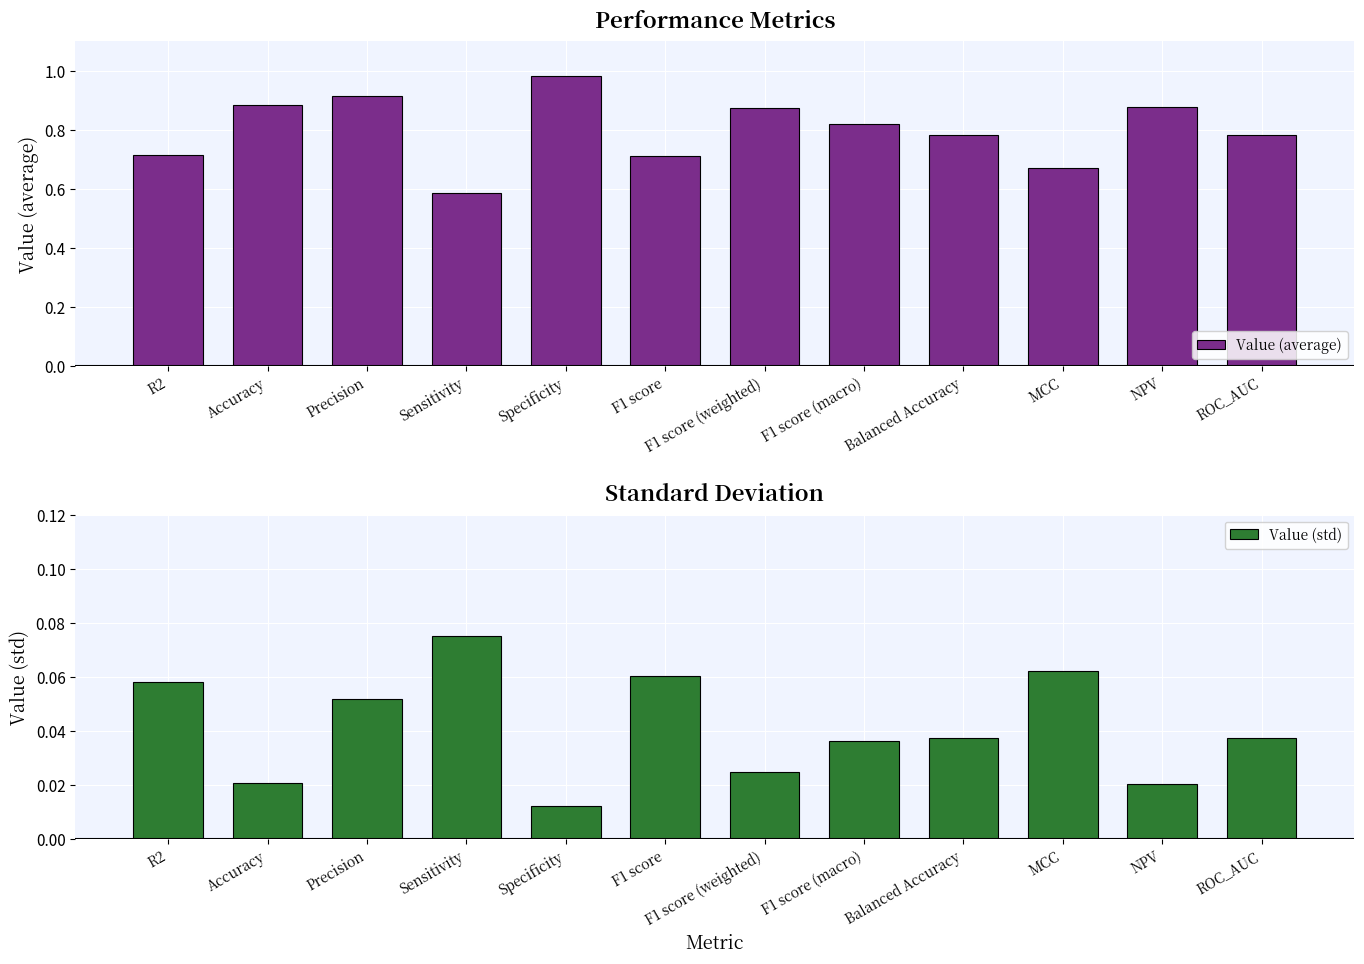

Which category has the highest value in the Value (std) series?

Sensitivity